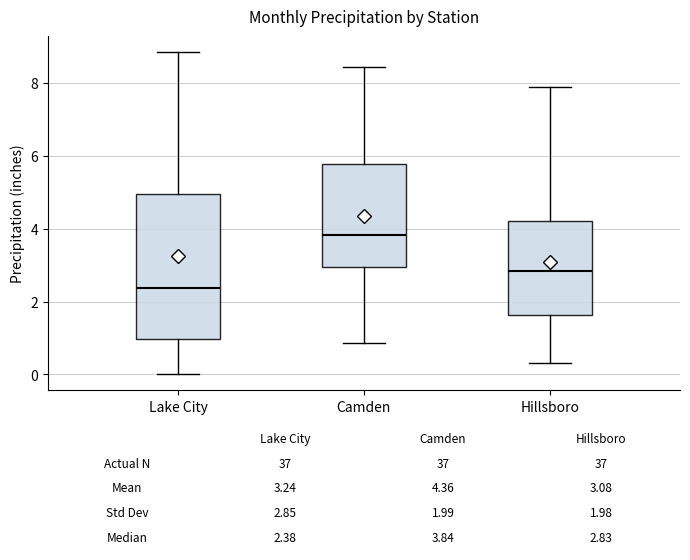

Comparing the boxes themselves (not the whiskers), which one is the tallest?

Lake City